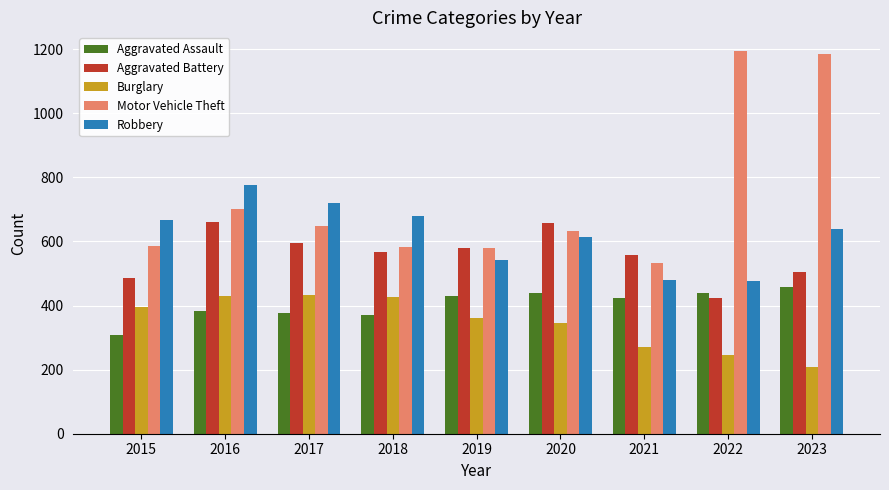

What is the average value of the Burglary series?

346